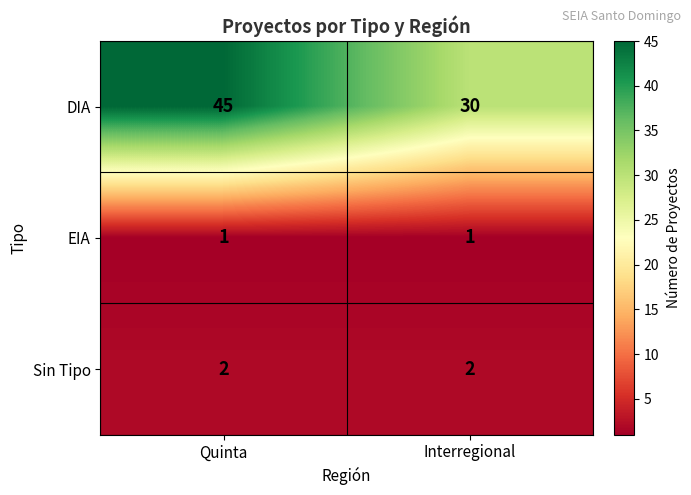

At which category does the chart reach its peak across all series?

Quinta